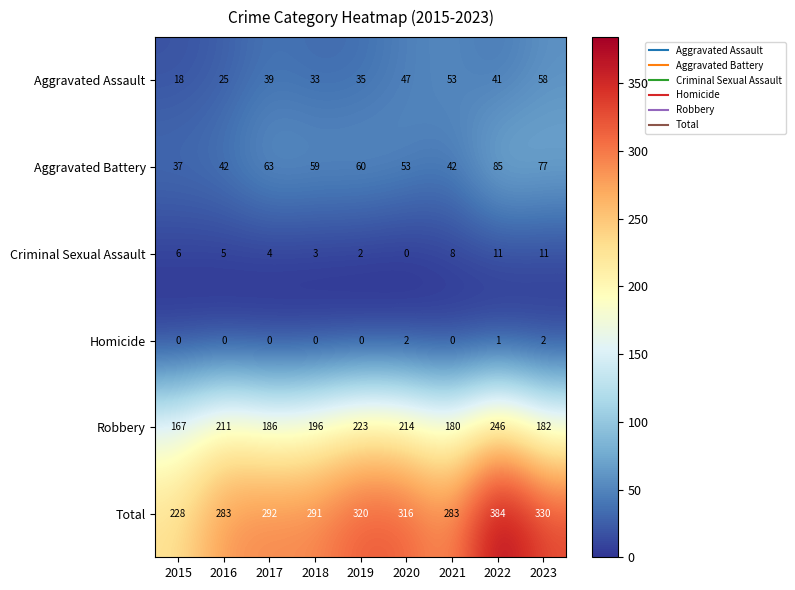

Where is Homicide nearest to the value 1?

2022